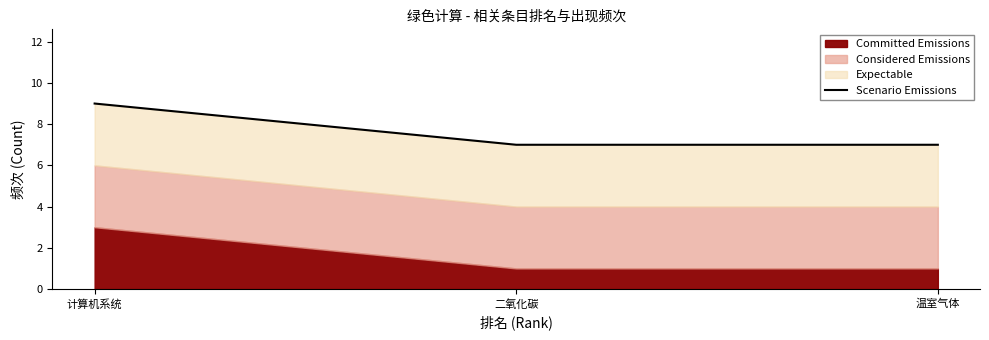

Approximately how many times larger is the value at 温室气体 compared to 计算机系统?

0.8